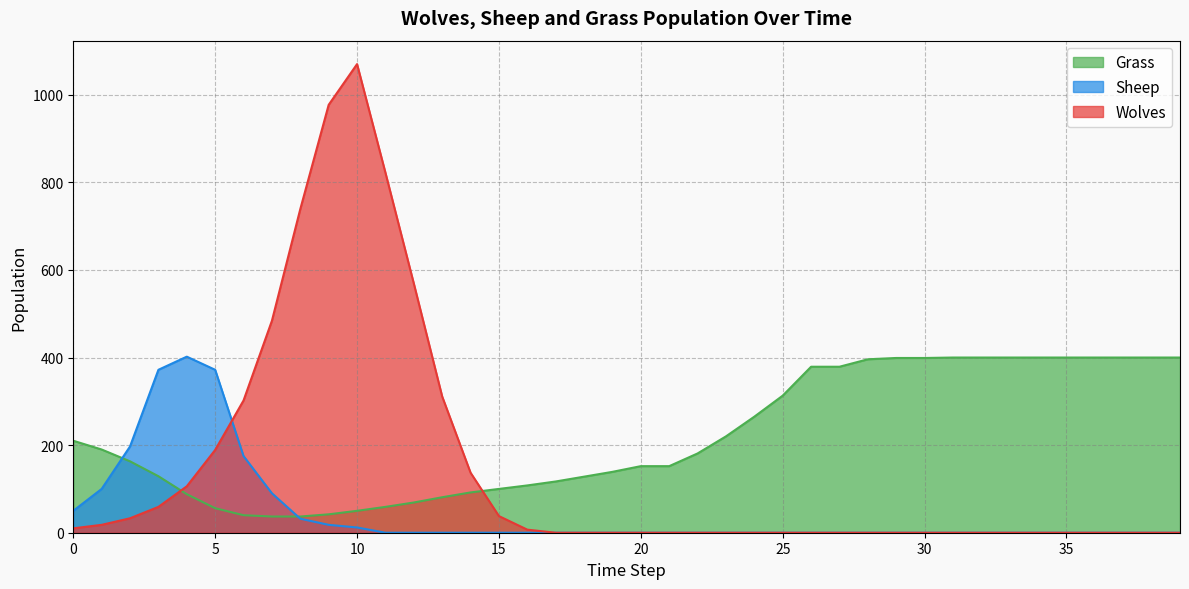

What is the difference between the maximum and minimum values in the Sheep series?

402